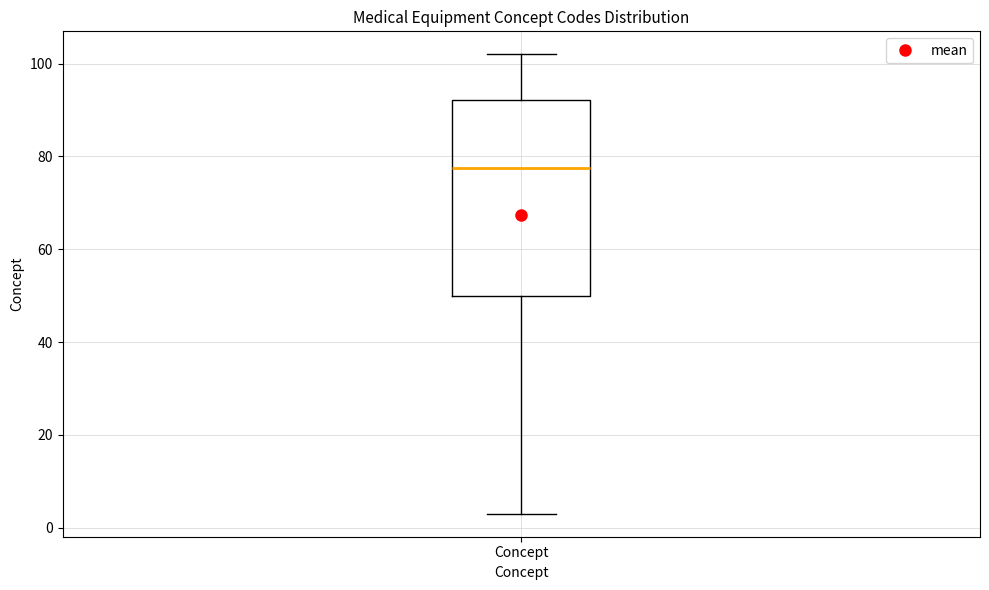

Where is the lower edge of the box for Concept on the y-axis? The values are not printed on the chart, so give them approximately, as read against the axis.

50